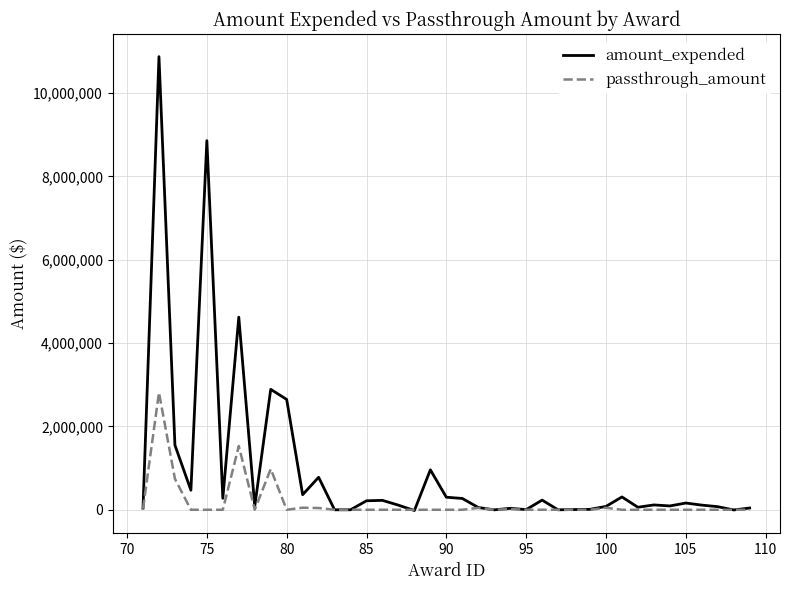

Rank the series by their average value, from highest to lowest.

amount_expended, passthrough_amount